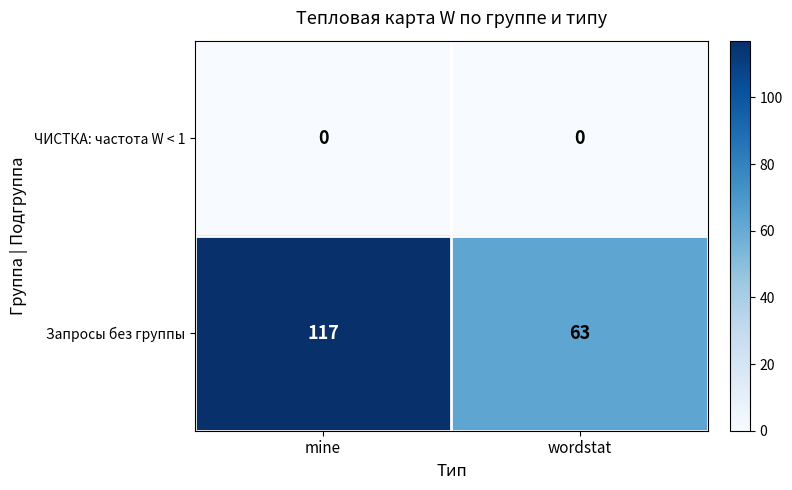

Between mine and wordstat, which series saw the biggest shift?

Запросы без группы